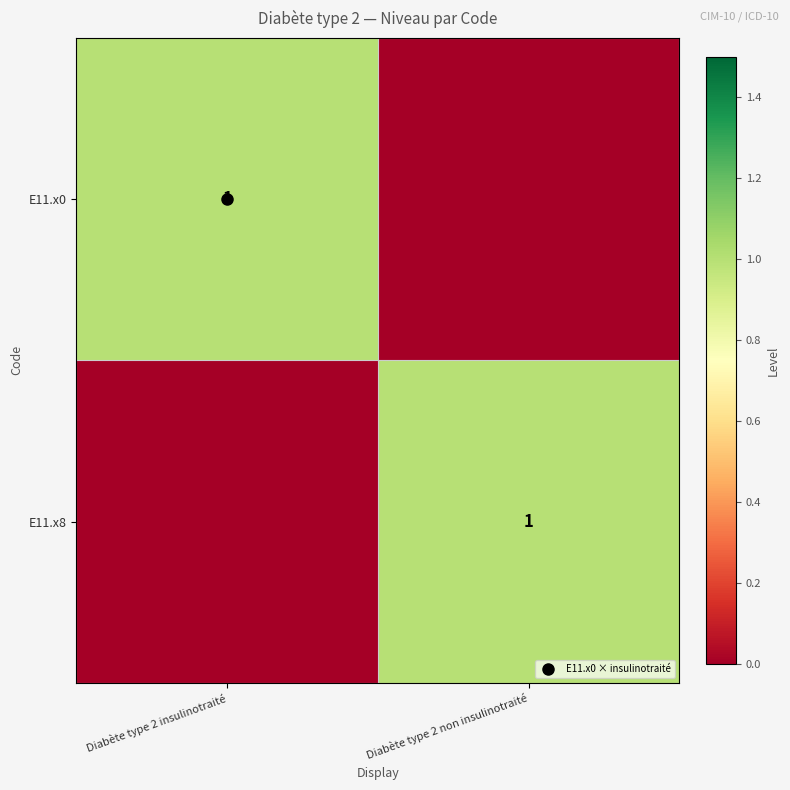

At which category is the sum across all series the highest?

Diabète type 2 insulinotraité